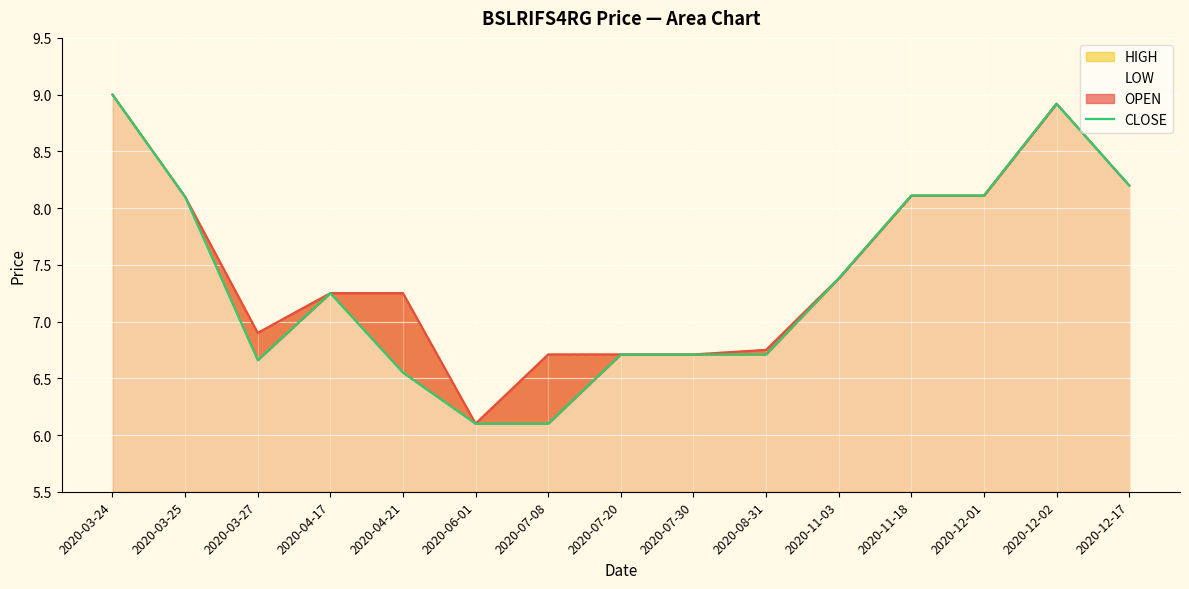

What is the maximum value for CLOSE?

9.0